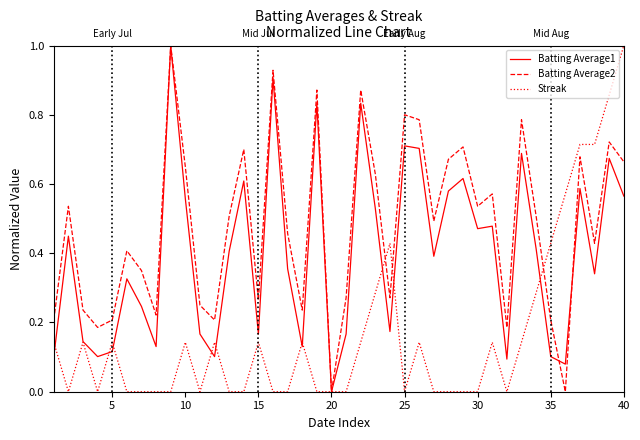

How many lines are shown in the chart?

3